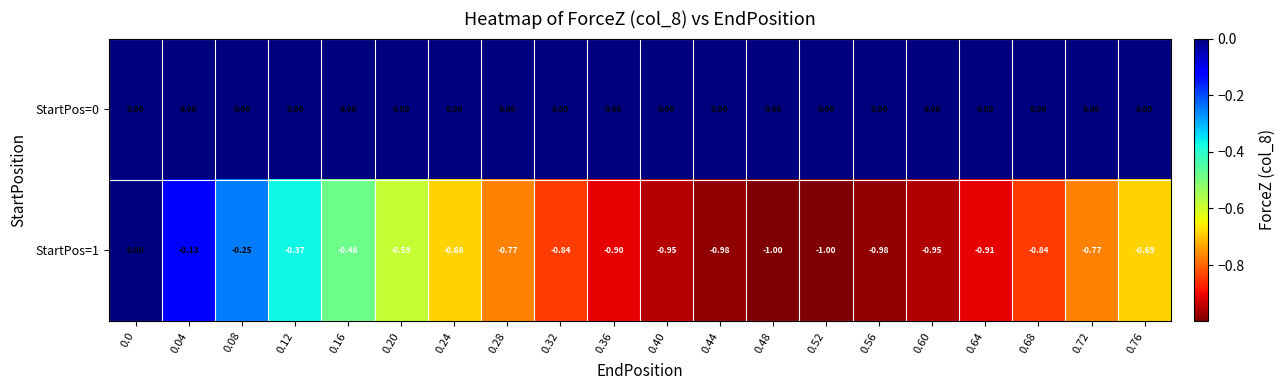

List the series in order of their overall mean, highest first.

StartPos=0, StartPos=1